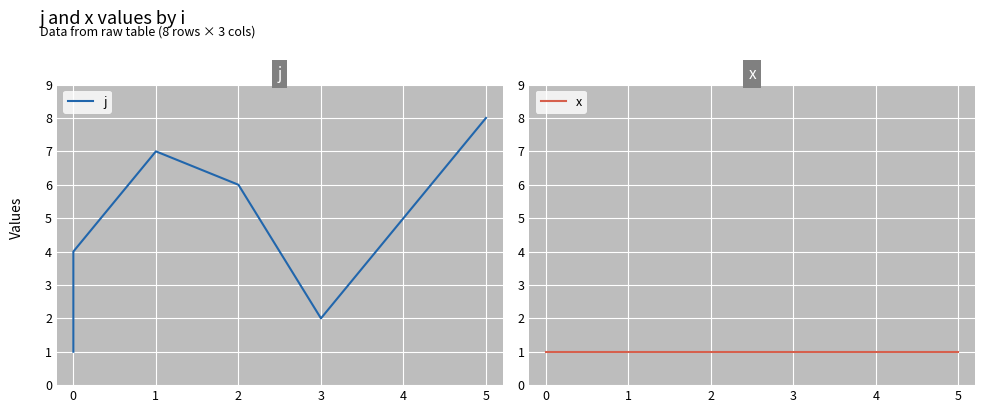

True or false: x and j intersect in this chart.

False